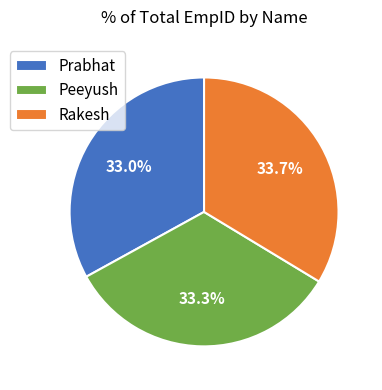

Combined, do Prabhat and Peeyush account for over 50%?

Yes